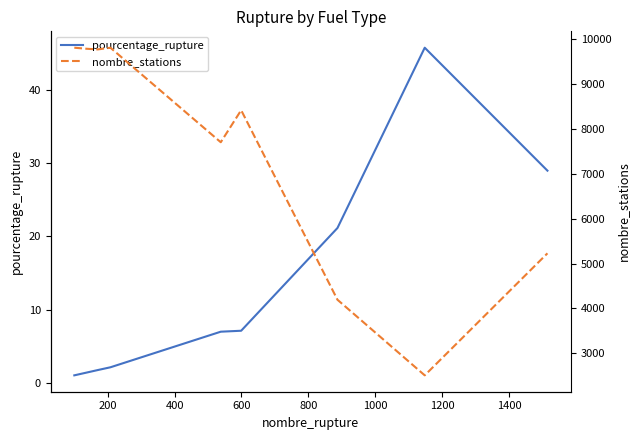

What is the maximum value for pourcentage_rupture?

45.8